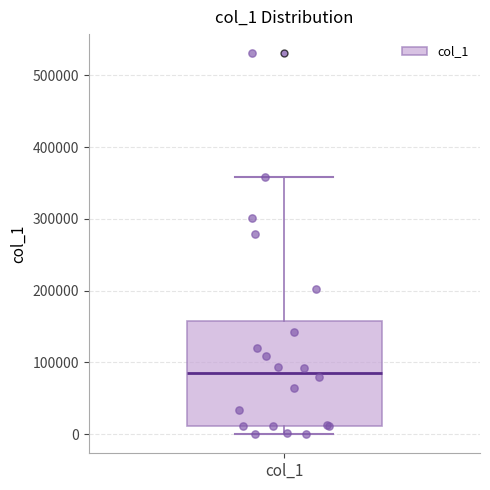

Transcribe this box plot: give where the median line is, the range the box spans, and where the two whiskers end, as read against the y-axis. The values are not printed on the chart, so give them approximately, as read against the axis.

median 90000, box 10000 to 160000, whiskers 0 to 360000